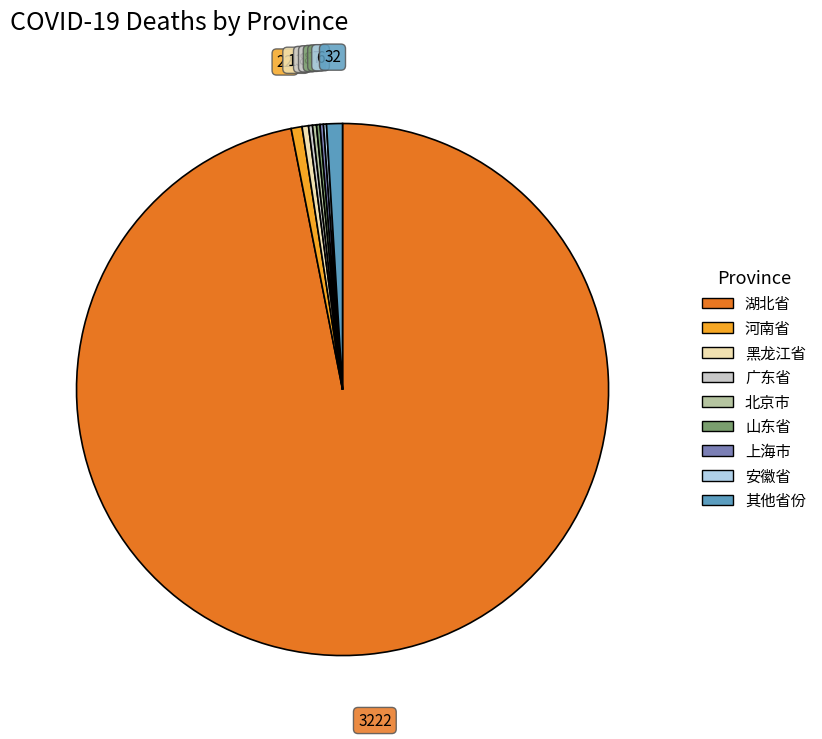

Is there any slice that represents more than half of the pie?

Yes